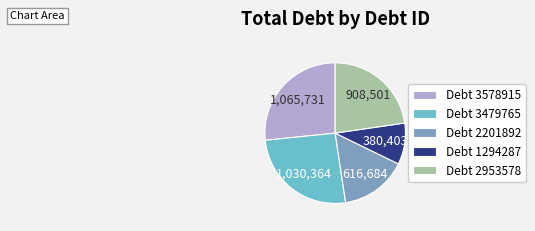

Count the number of slices in the pie.

5